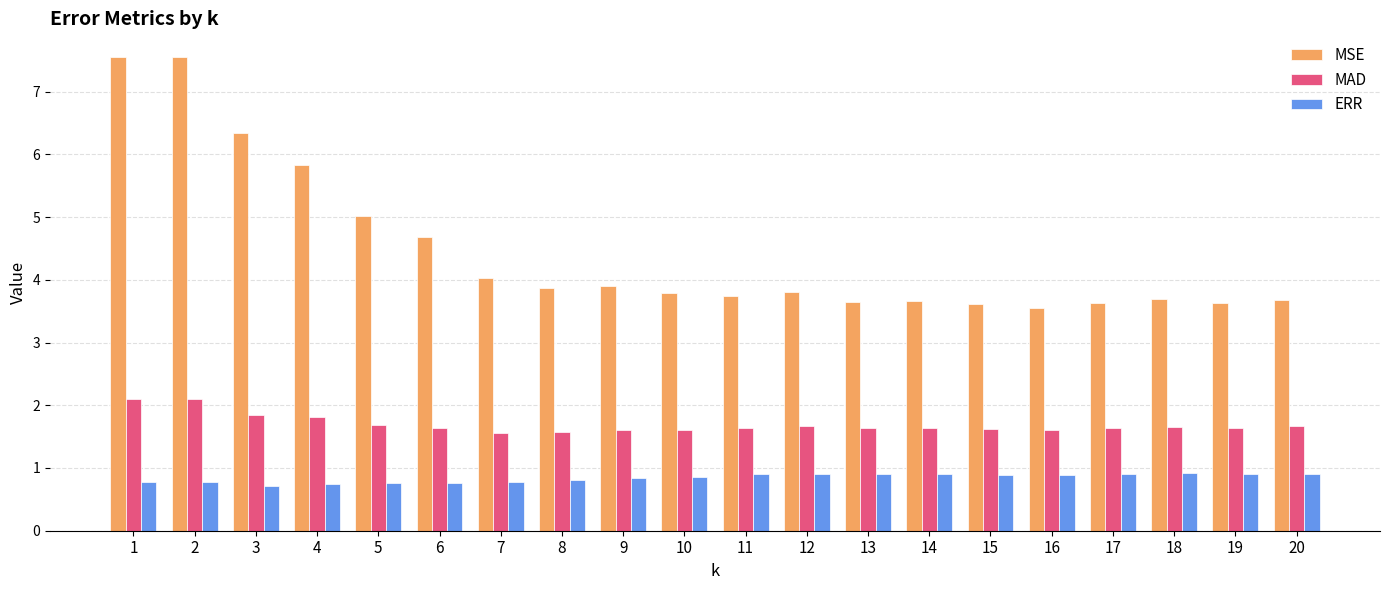

Read the MAD value at 11.

1.6